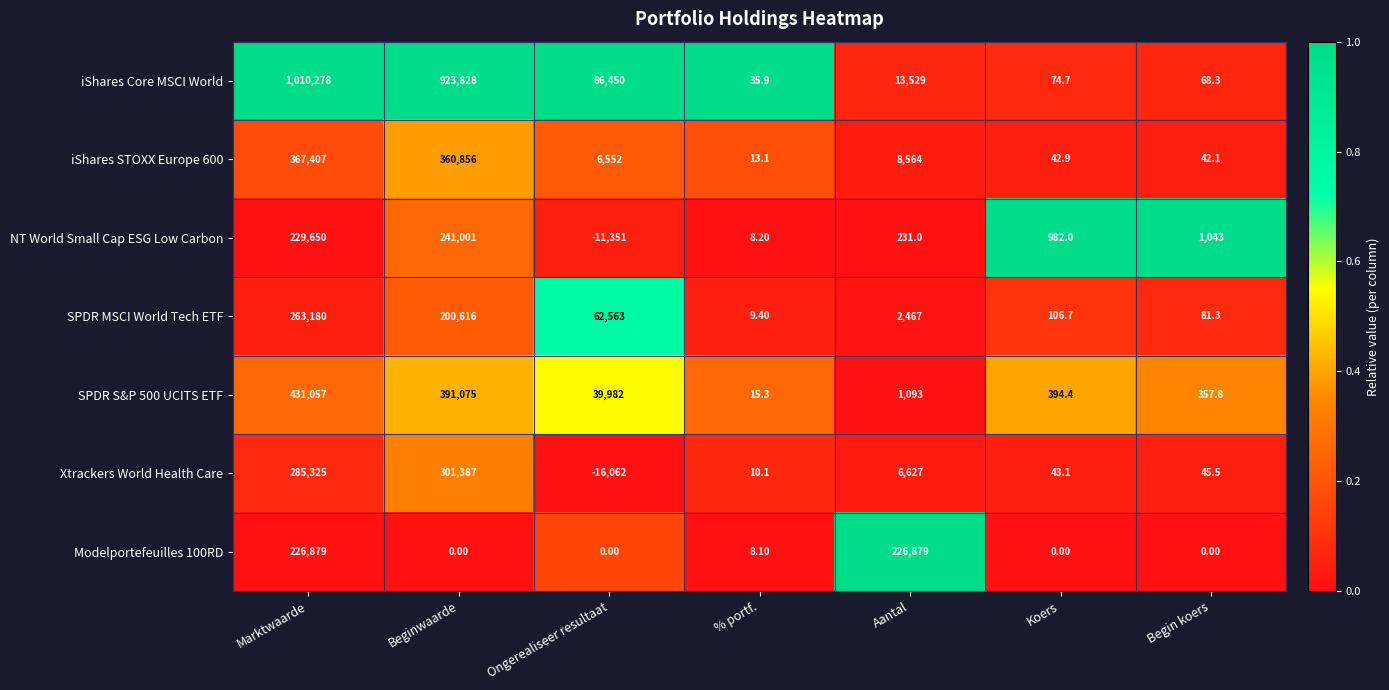

At how many categories does at least one series exceed 75860?

4